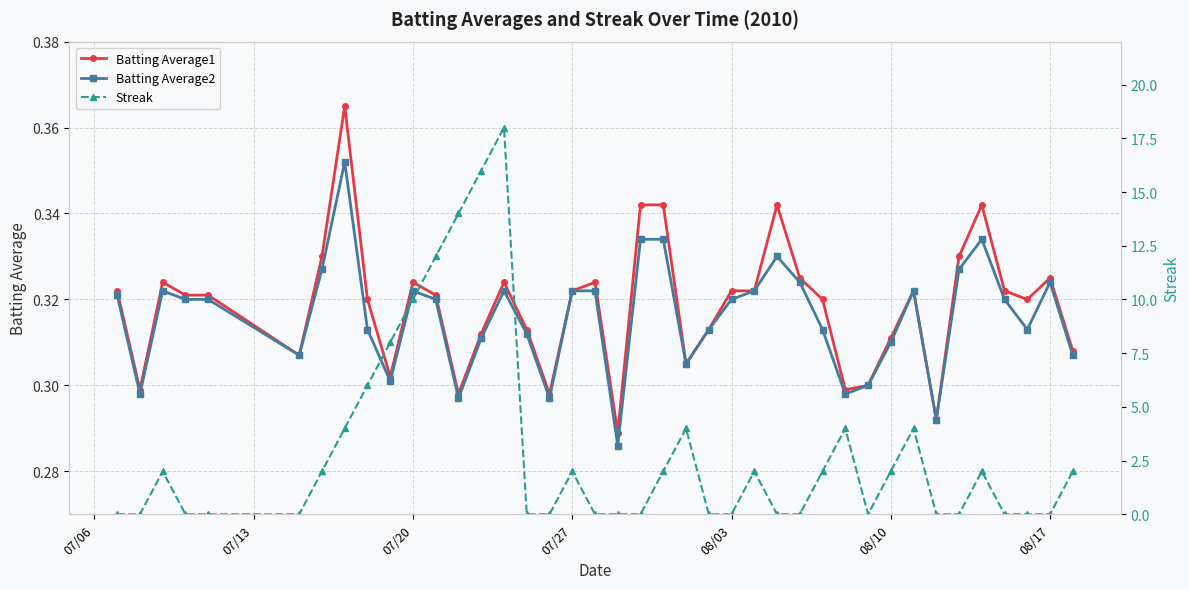

How many Batting Average1 values are between 0 and 1?

40